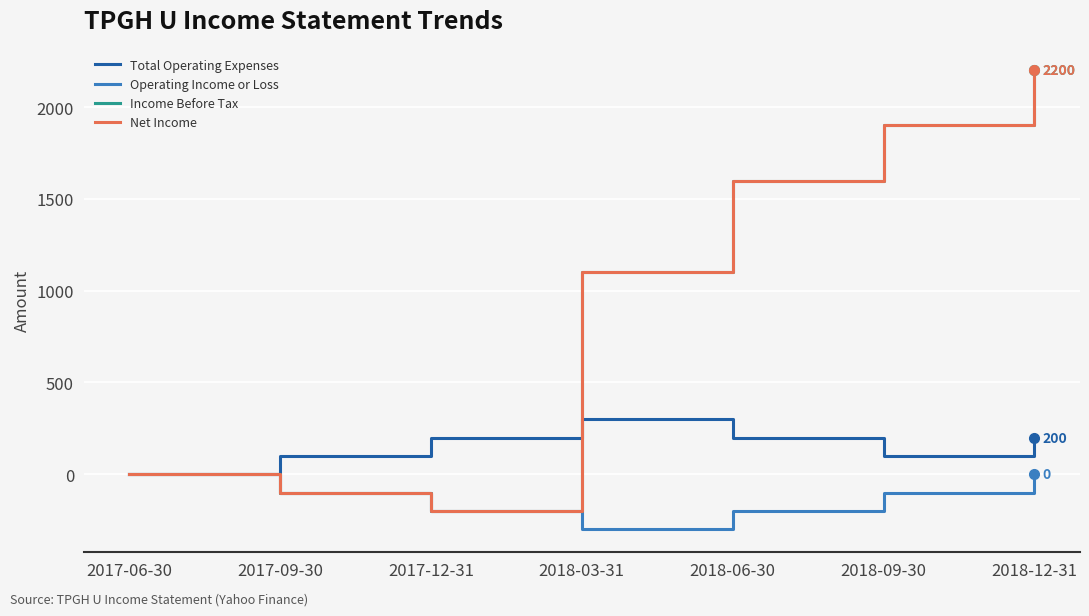

True or false: Income Before Tax has a value of 2200 at 2018-12-31.

True